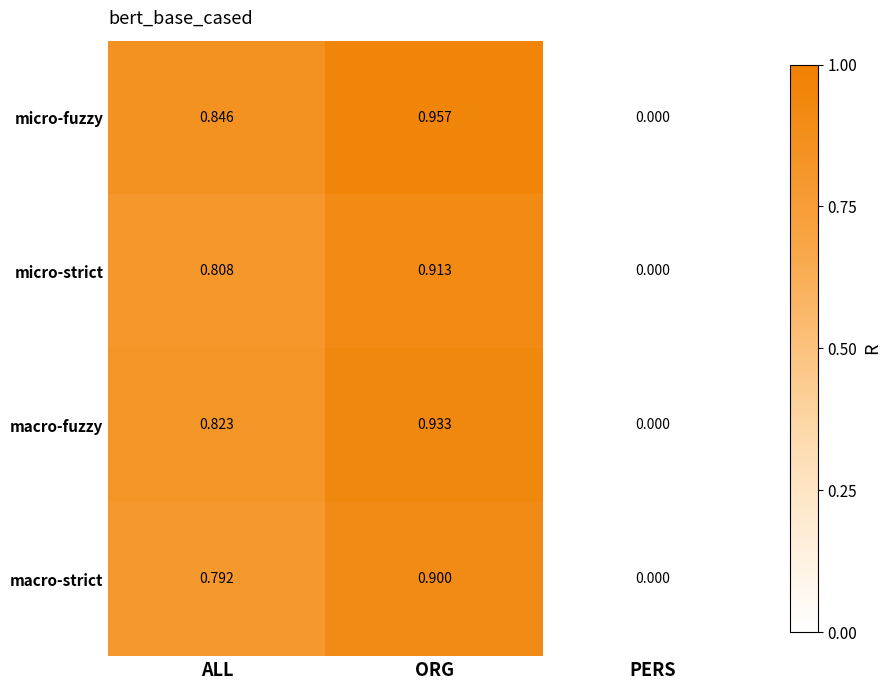

What is the total value across all series at ALL?

3.3